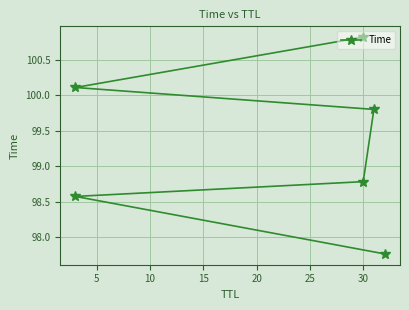

What is the change in value from 0 to 25?

+3.1